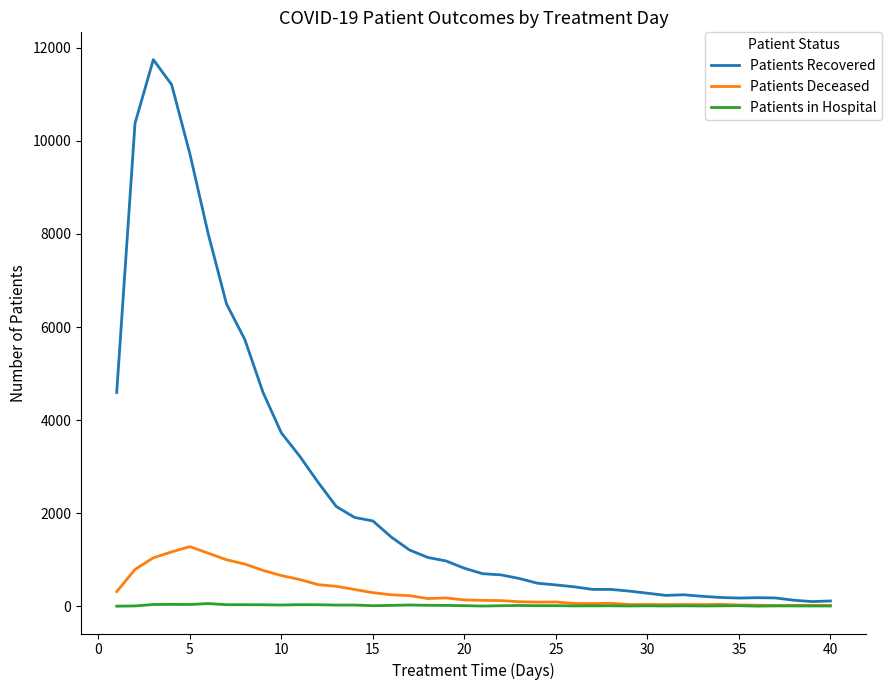

What is the maximum value for Patients Recovered?

11747